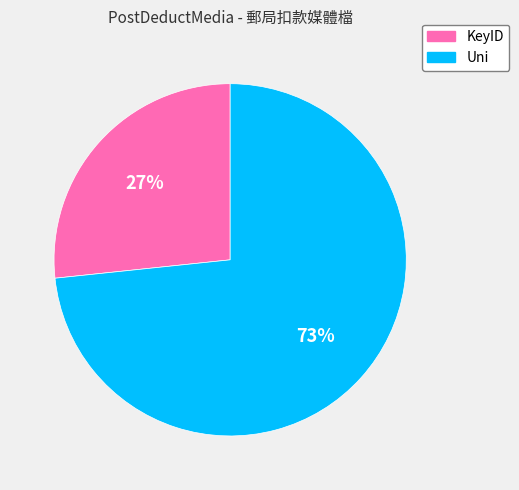

Which category has the smallest portion of the pie?

KeyID